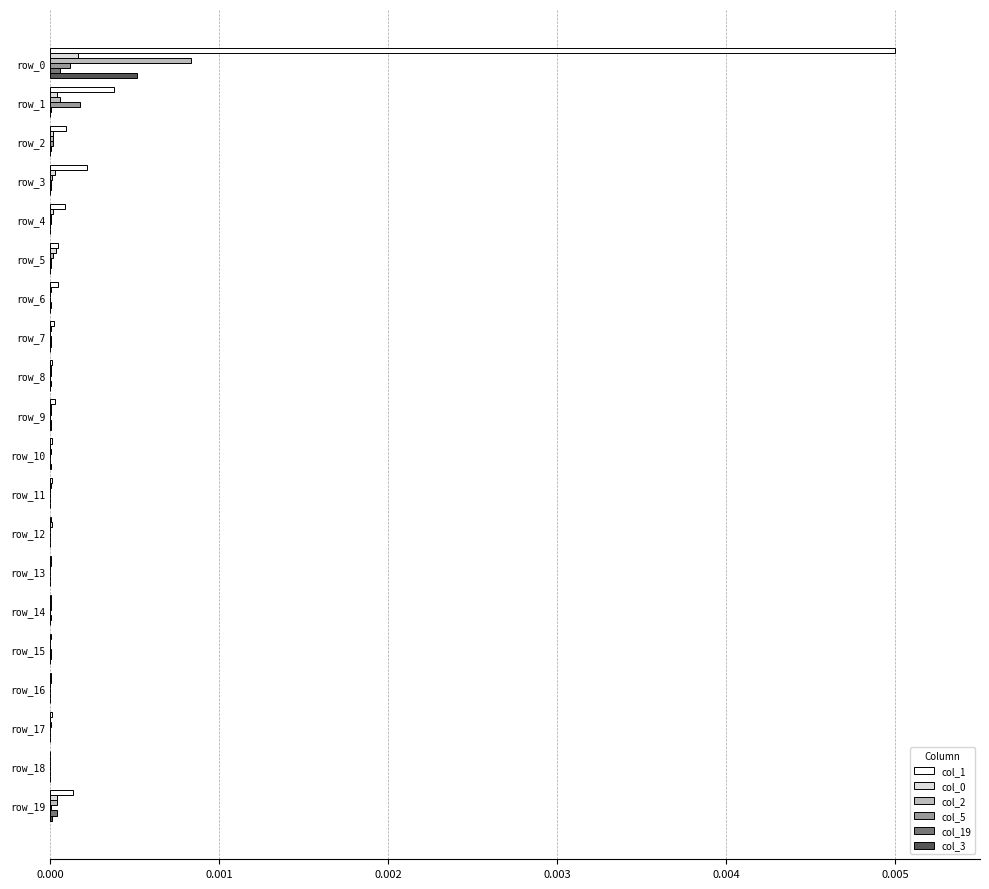

The col_3 series shows 0.0 at row_18. True or false?

True